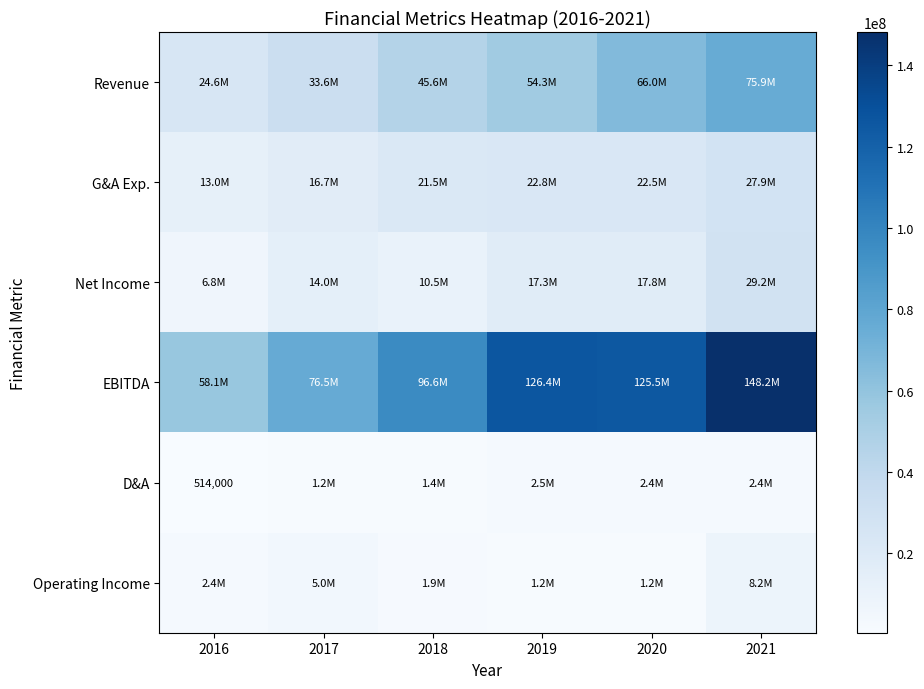

The G&A Exp. series shows 6597617 at 2017. True or false?

False